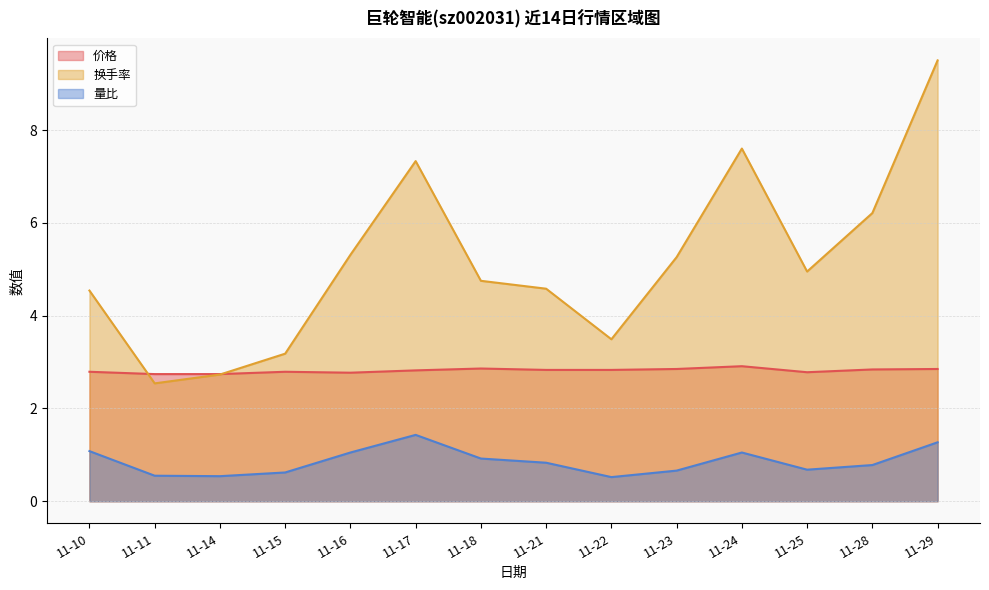

True or false: 量比 and 价格 cross at least once.

False